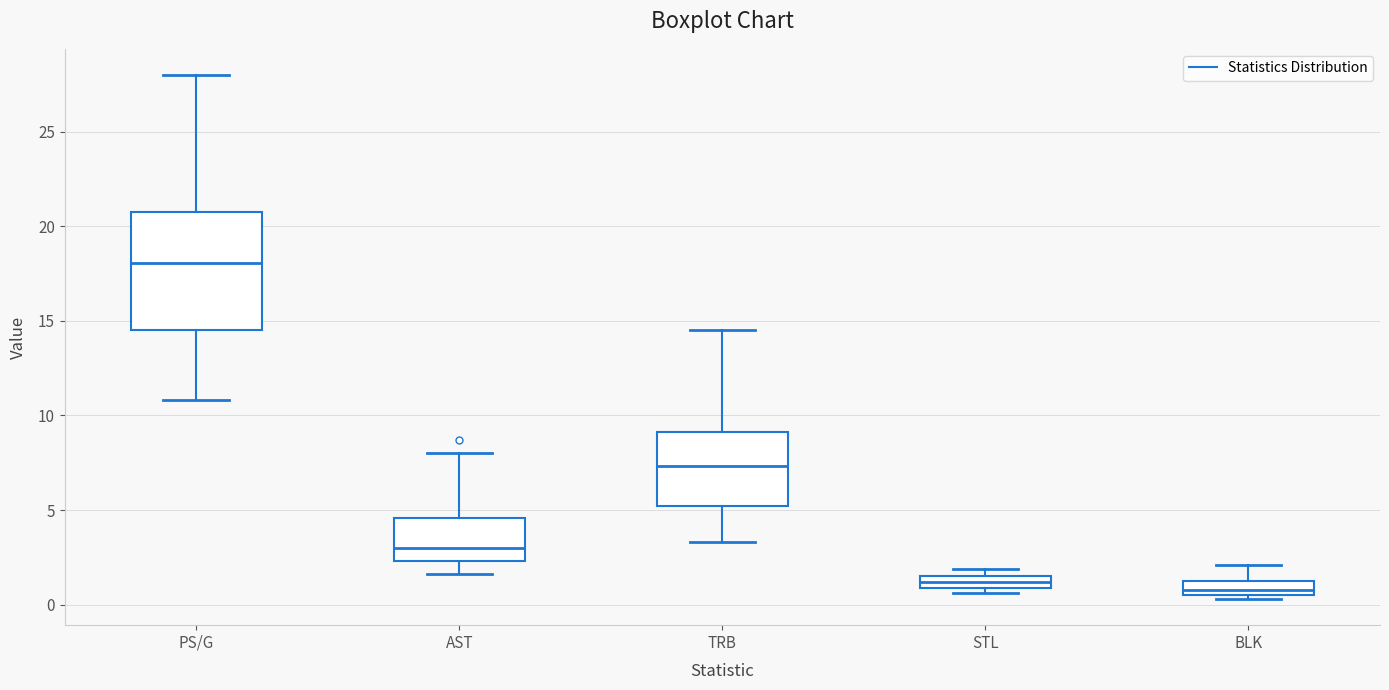

Which box's median line is the highest?

PS/G